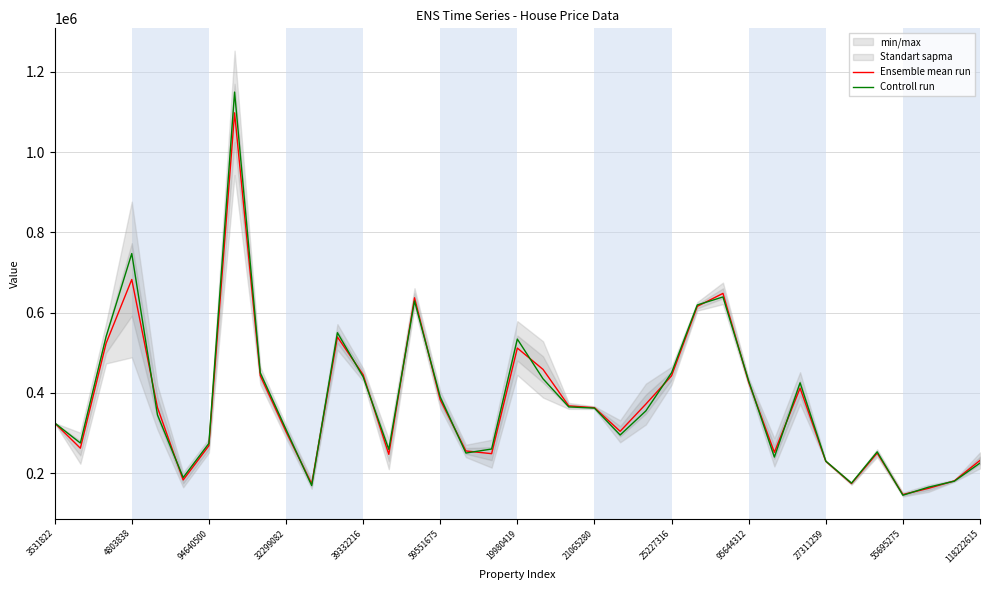

Is it true that Ensemble mean run equals 138071.6 at 39332216?

False